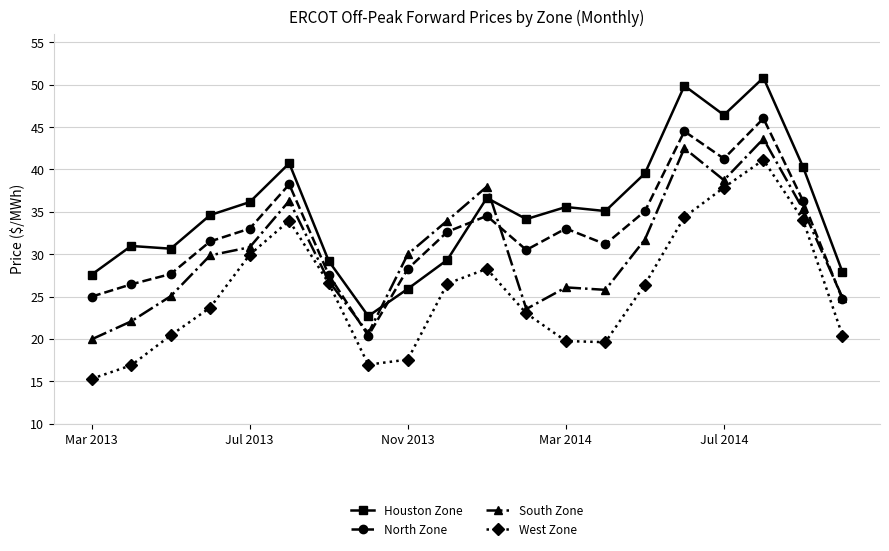

What is the value of the South Zone point at the 18th from the left?

43.6